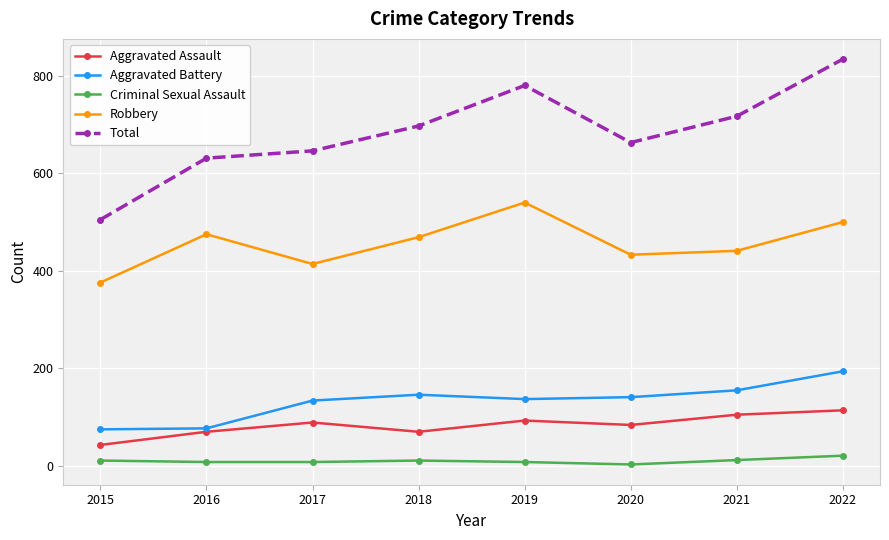

What is the value of the Aggravated Assault point at the 8th from the left?

114